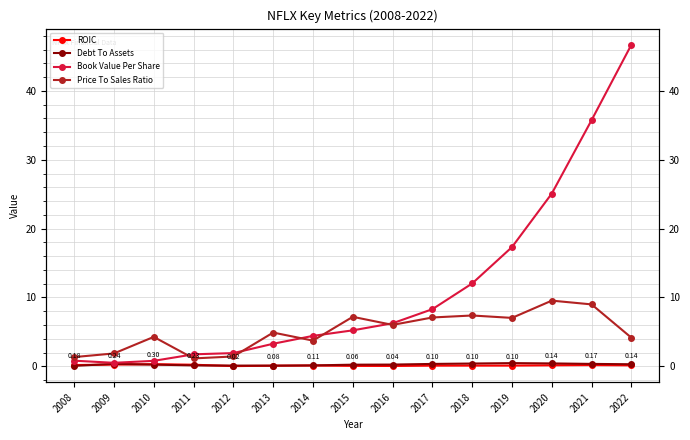

At which category is the sum across all series the highest?

2022